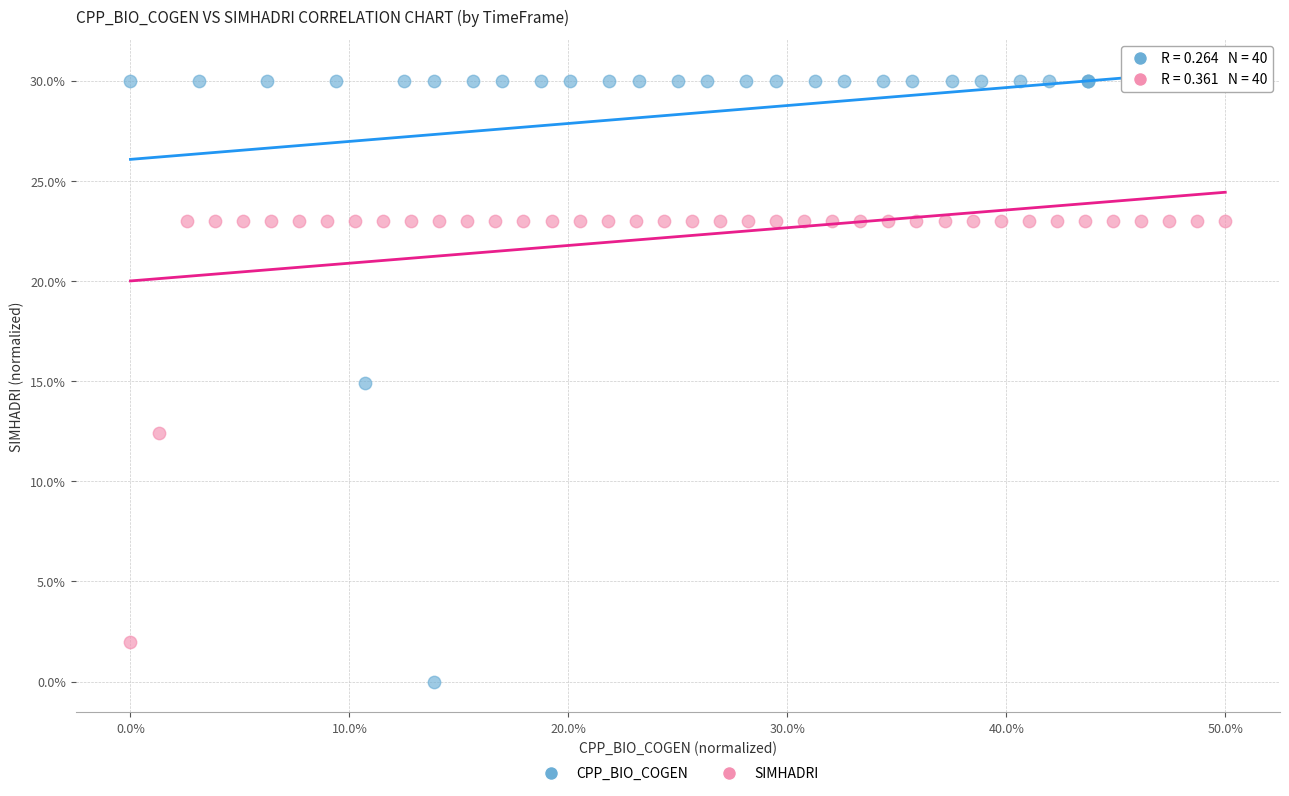

What are all the series names shown in the legend?

CPP_BIO_COGEN, SIMHADRI